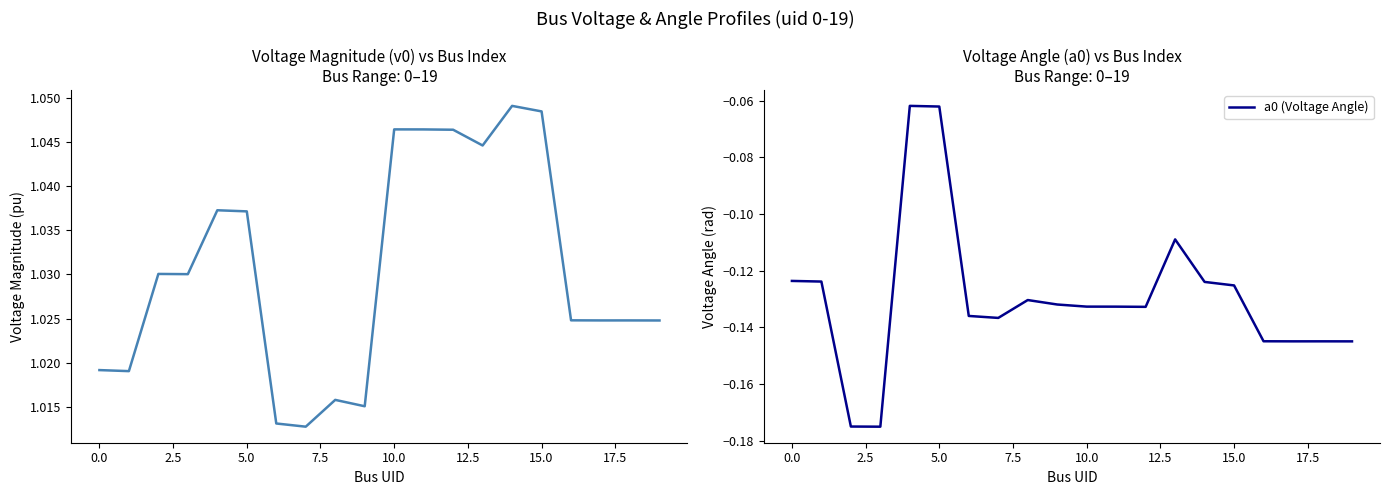

True or false: a0 (Voltage Angle) has a value of -0.1 at 17.

True